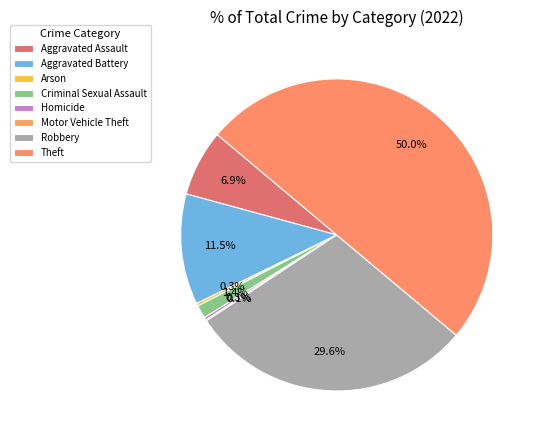

Count the number of slices in the pie.

8